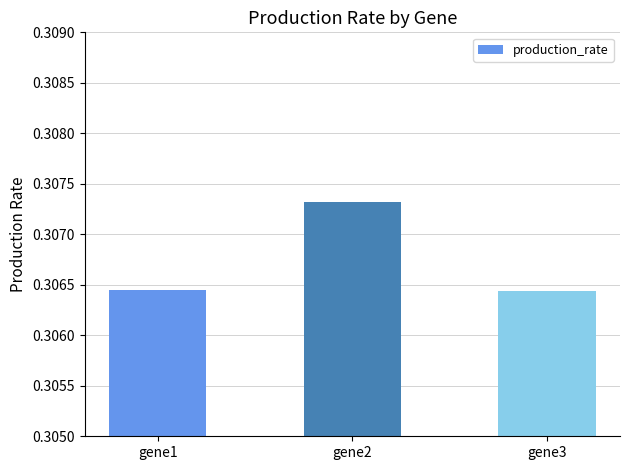

Which has a higher value, gene1 or gene2?

gene2